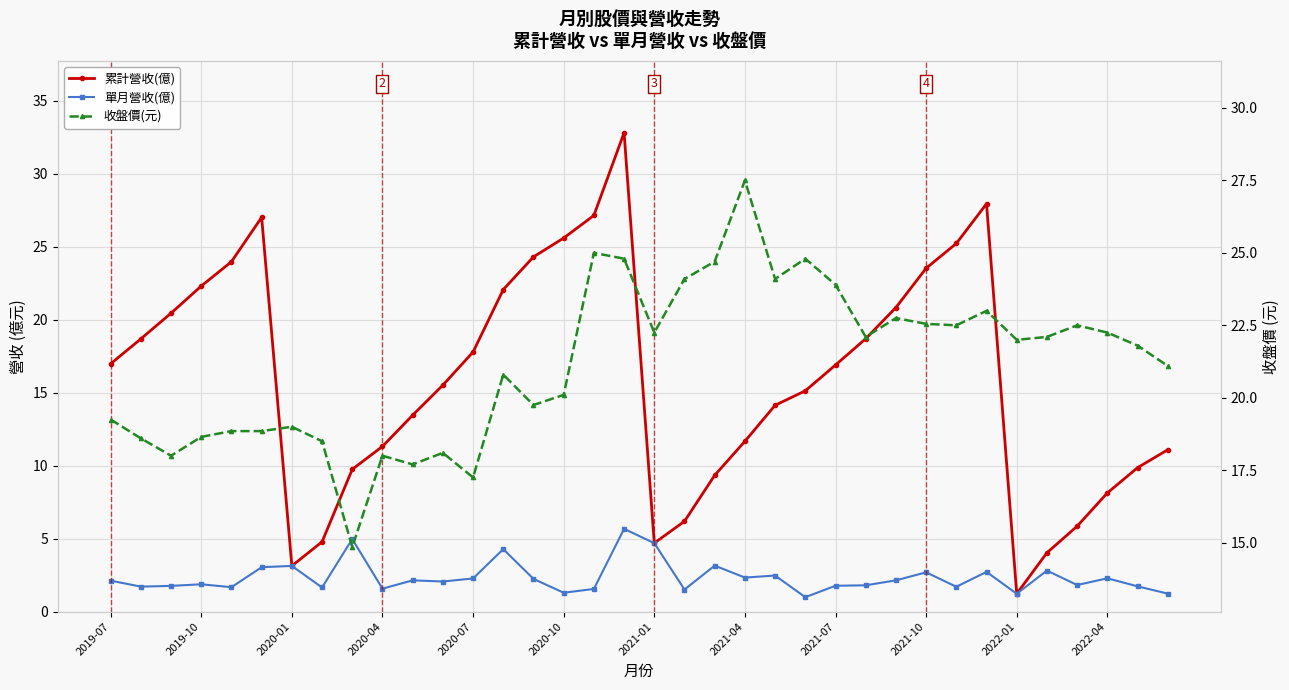

True or false: 單月營收(億) has more than 2 points higher than both neighbors.

True